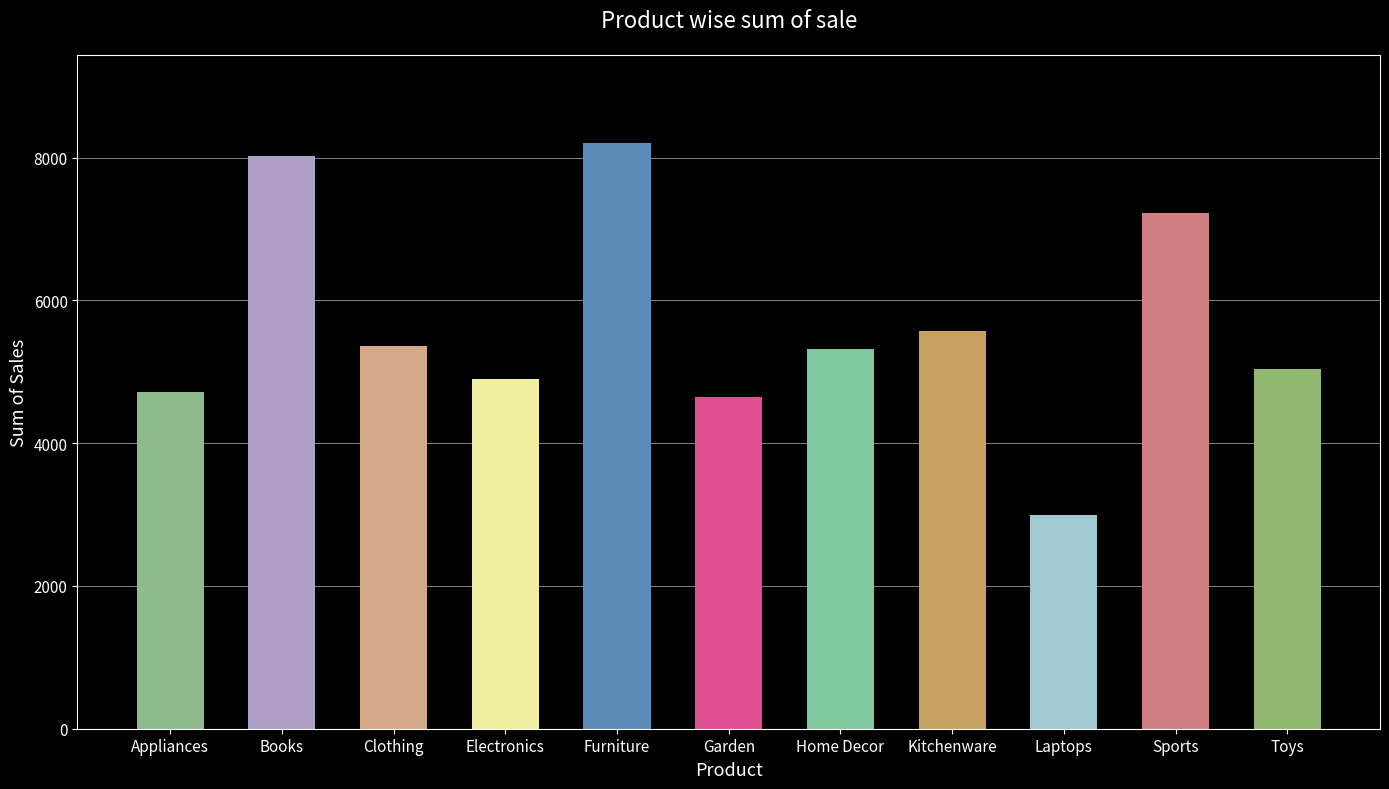

The chart shows a value of 1234 at Kitchenware. True or false?

False